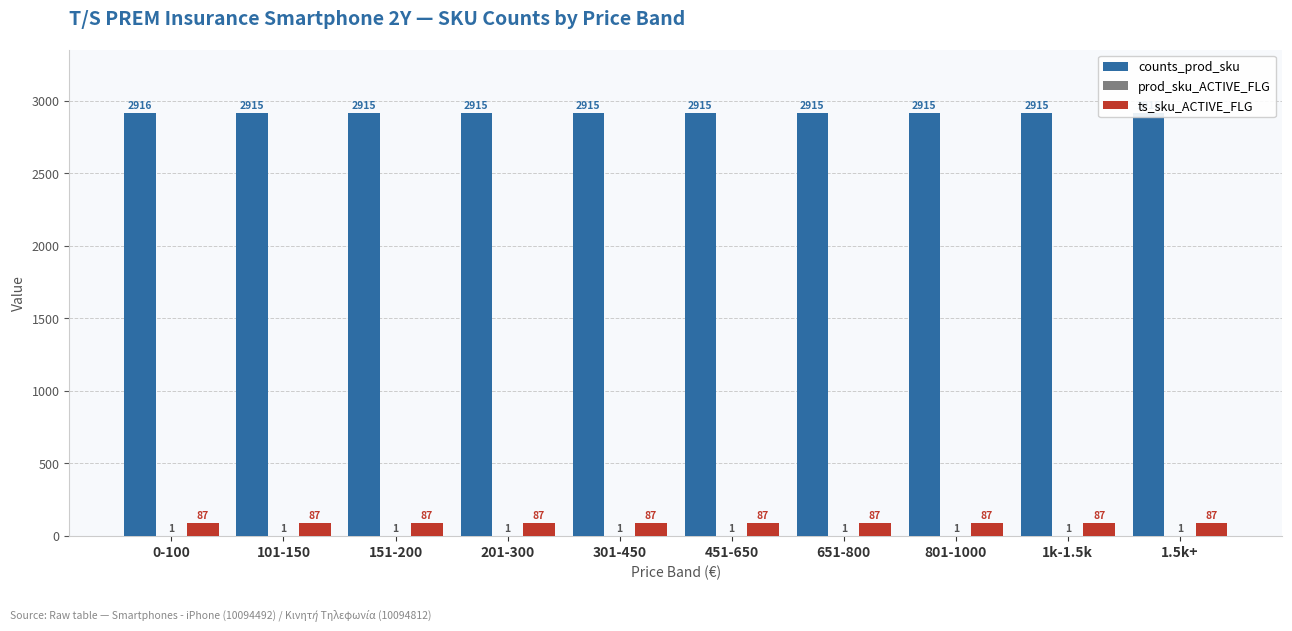

What is the sum of all ts_sku_ACTIVE_FLG values?

870